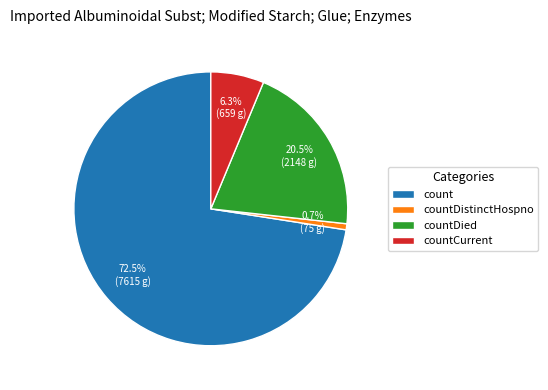

Combined, what portion of the pie is countCurrent and count?

78.8%